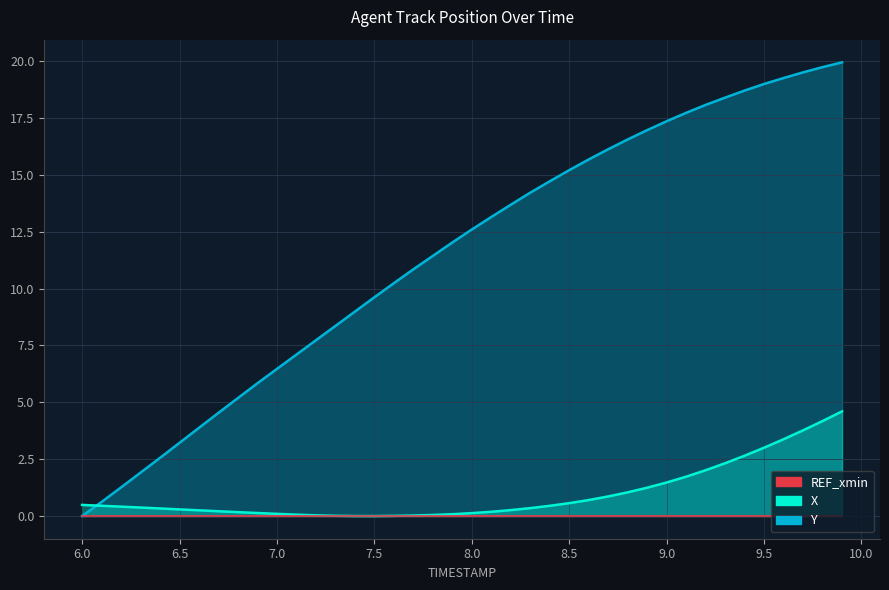

At which label does X reach its peak?

9.9